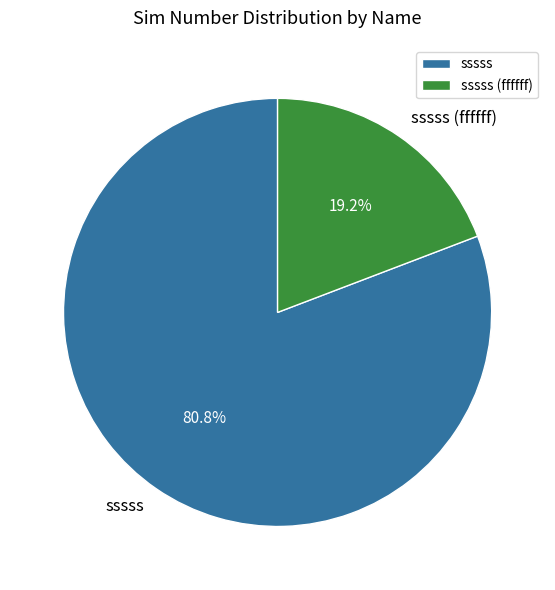

How many segments does this pie chart have?

2